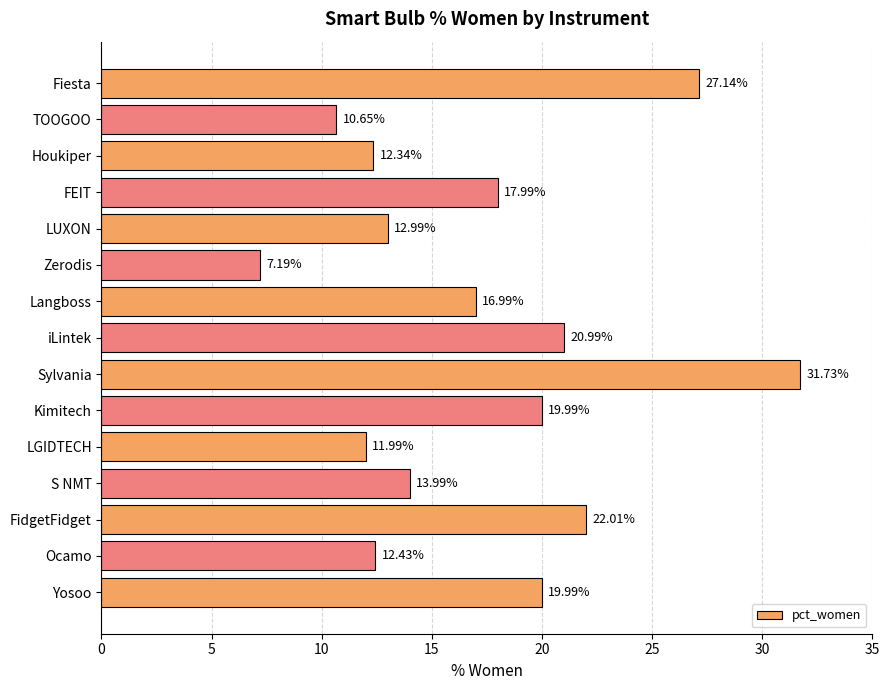

What is the label of the 14th bar from the bottom?

TOOGOO